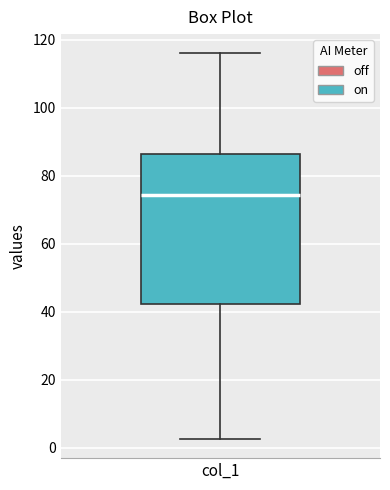

Read this box plot against the y-axis: the position of the median line, the range covered by the box, and the ends of both whiskers. The values are not printed on the chart, so give them approximately, as read against the axis.

median 74, box 42 to 86, whiskers 2 to 116